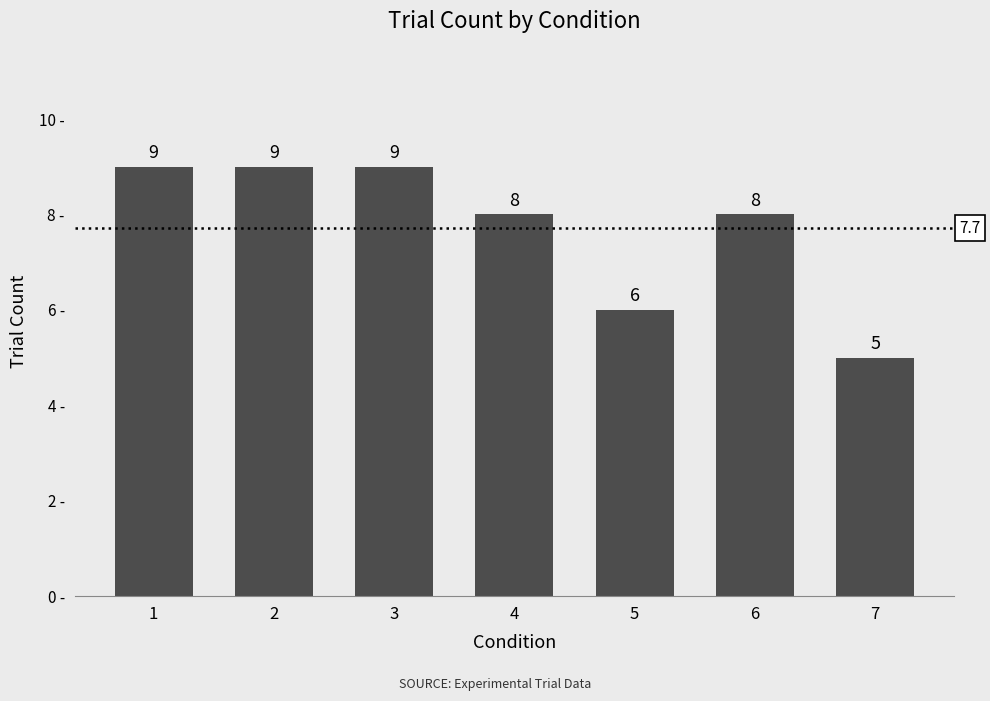

Reading left to right, extract all data points from this chart.

1=9	2=9	3=9	4=8	5=6	6=8	7=5